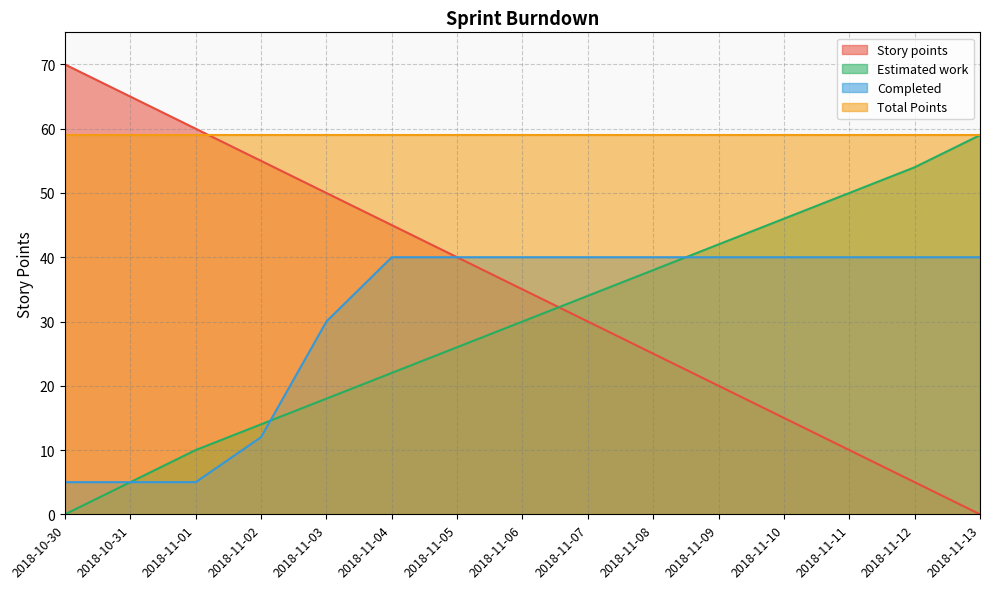

Between 2018-11-03 and 2018-11-09, which series saw the biggest shift?

Story points